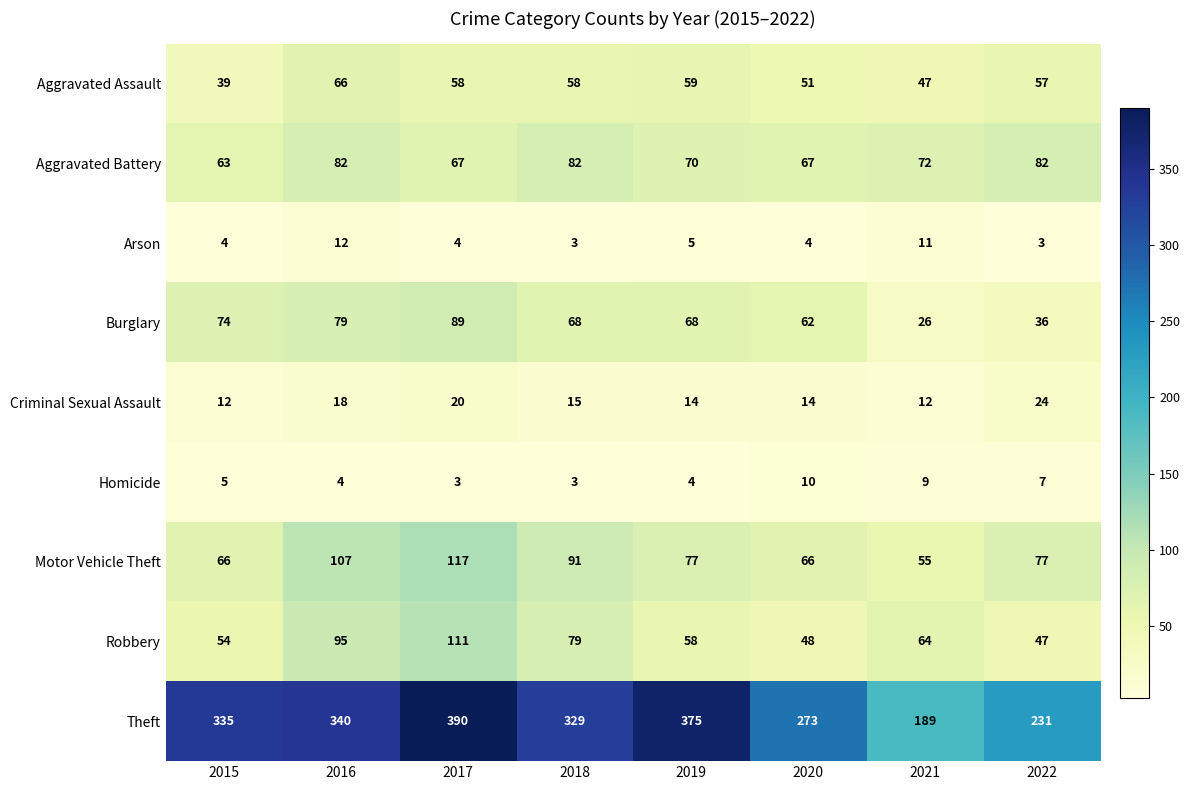

What is the sum of all Robbery values?

556